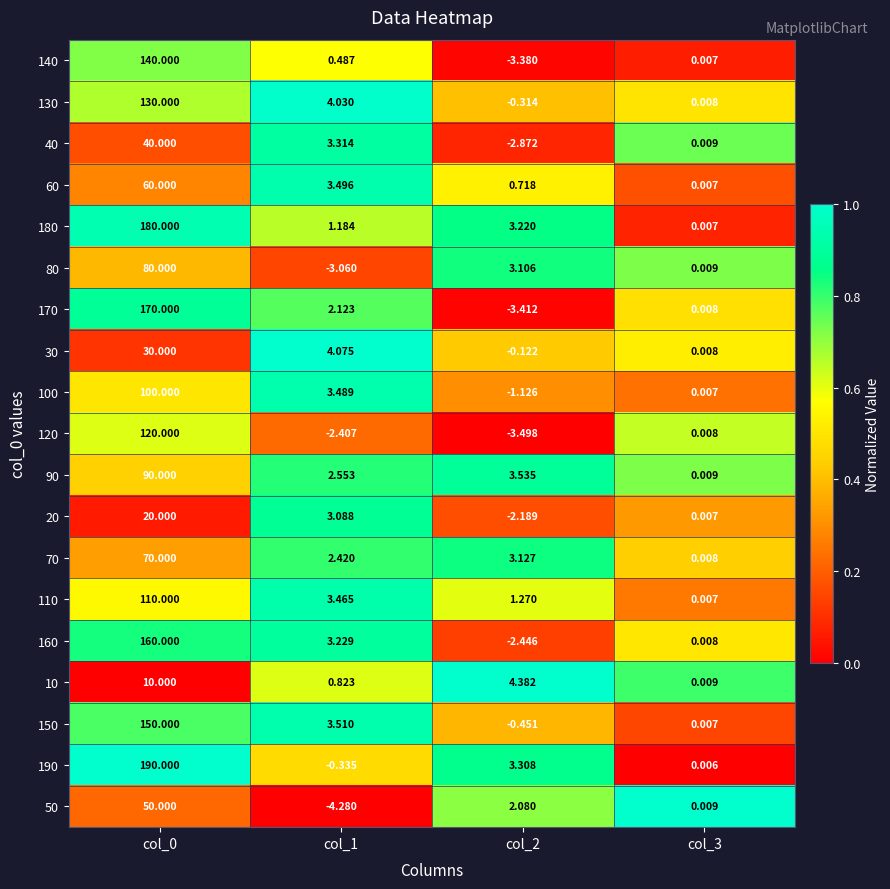

Is the value of 90 at col_2 greater than the value of 170 at col_0?

No